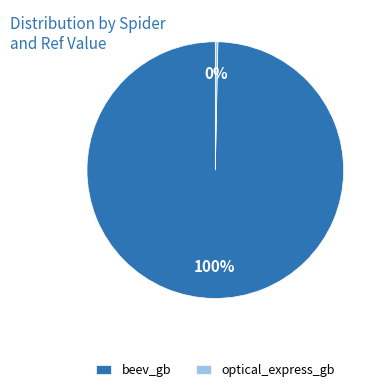

What percentage is the beev_gb slice, to the nearest percent?

100%